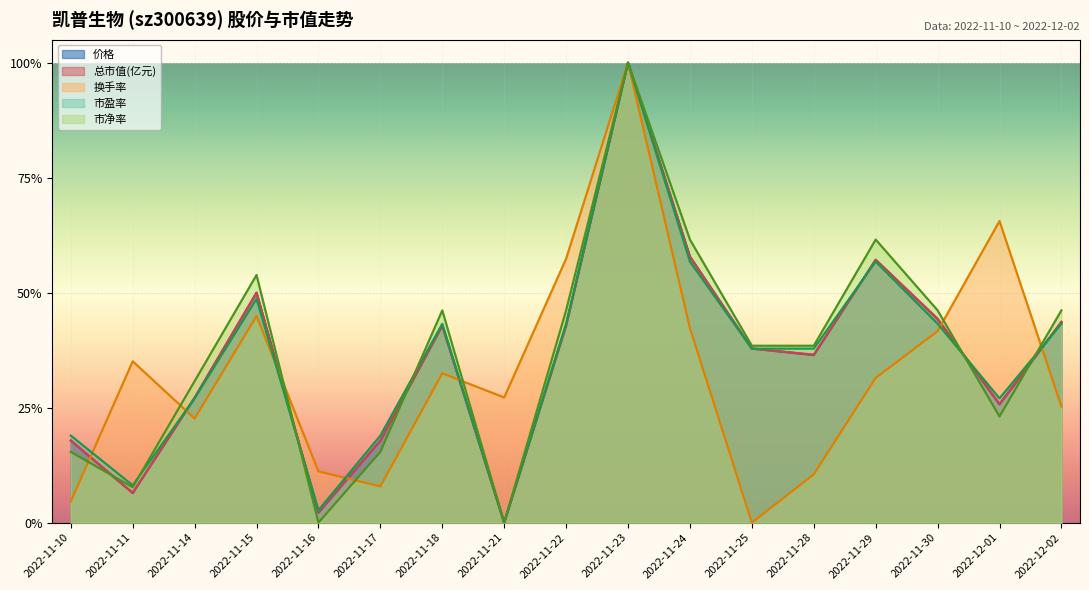

What is the label of the 9th point from the right?

2022-11-22